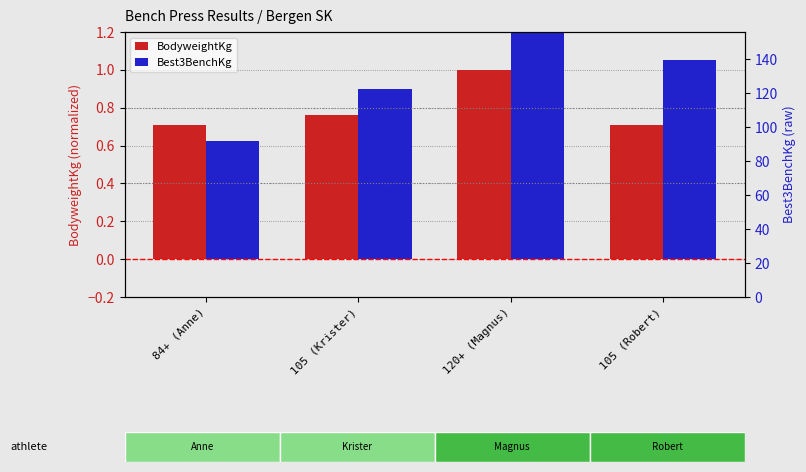

How many bars are there in each group?

2